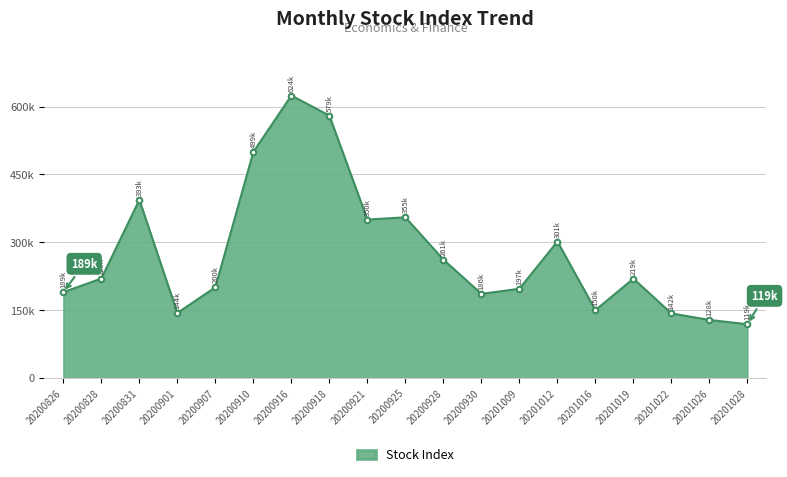

Is this an area chart (filled region under the line)?

Yes